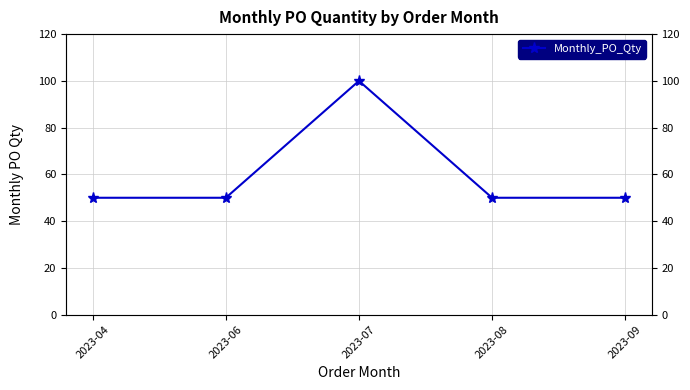

How many categories are shown in the chart?

5